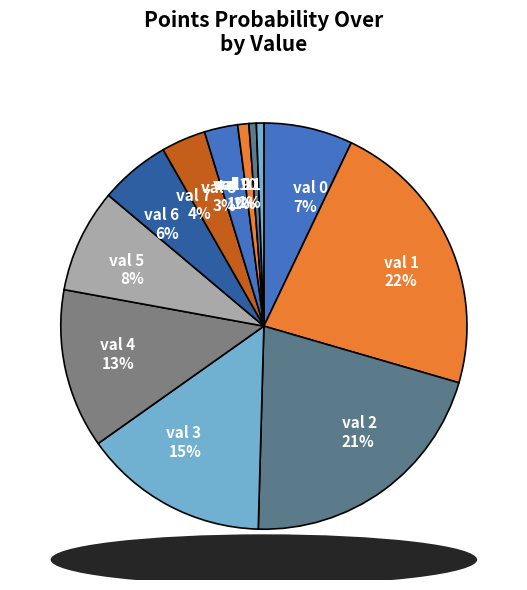

Do val 1 and val 7 together represent more than half of the pie?

No